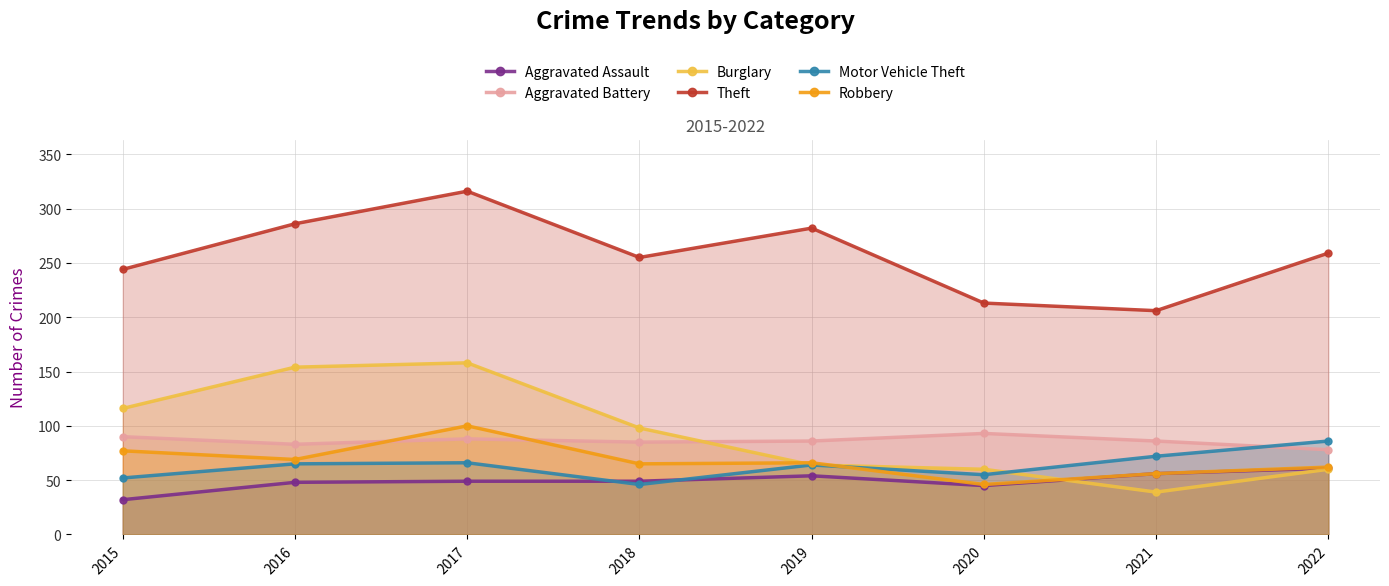

How many interior local peaks does the Aggravated Assault series have?

1